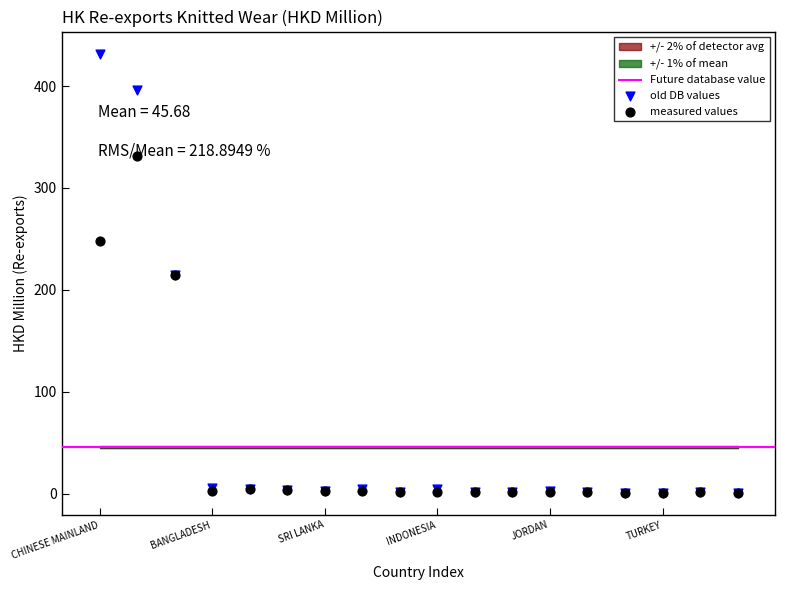

Which series has the largest total across all categories?

old DB values